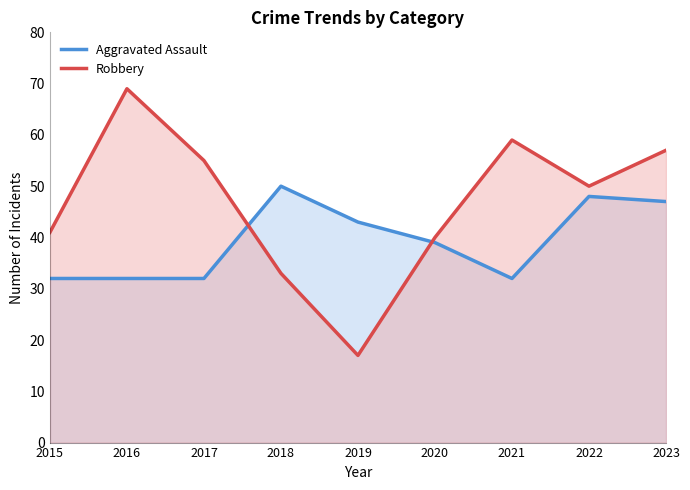

What is the difference between the Aggravated Assault values at 2019 and 2021?

11